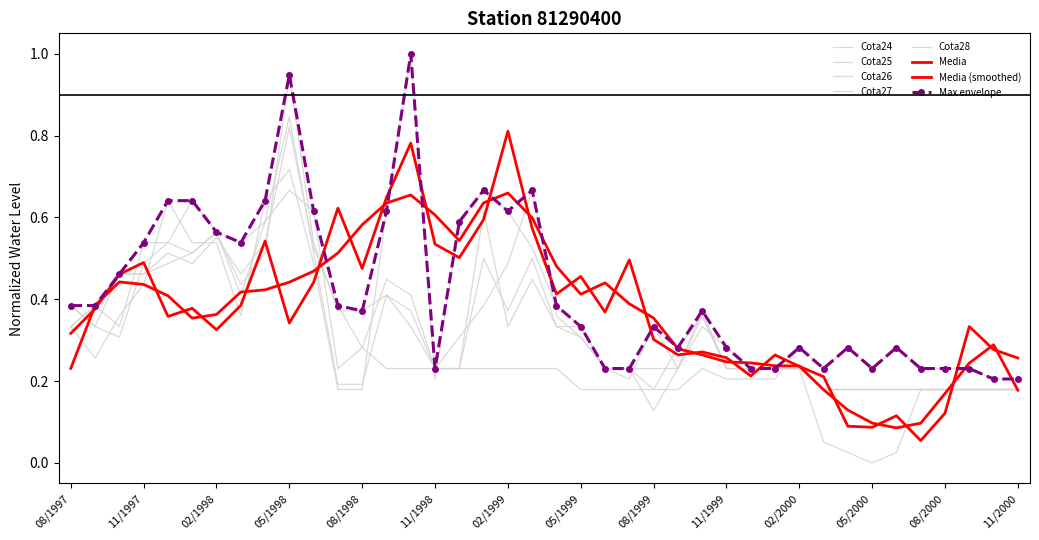

What is the average value of the Cota25 series?

0.3